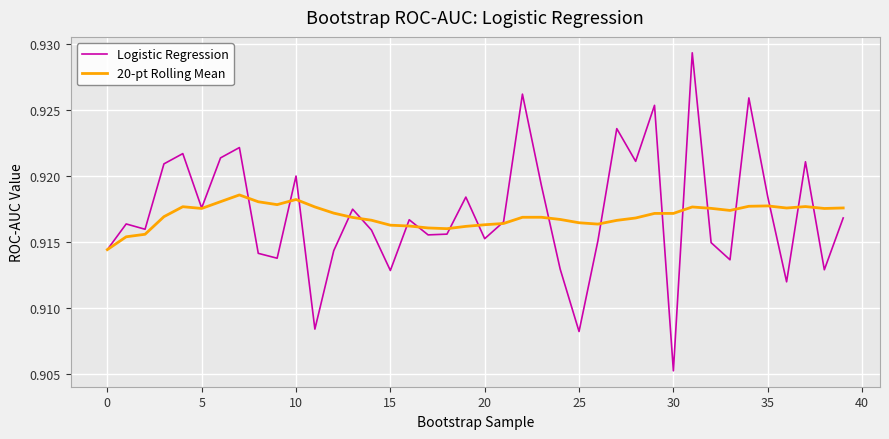

List the series in order of their peak value, highest first.

Logistic Regression, 20-pt Rolling Mean